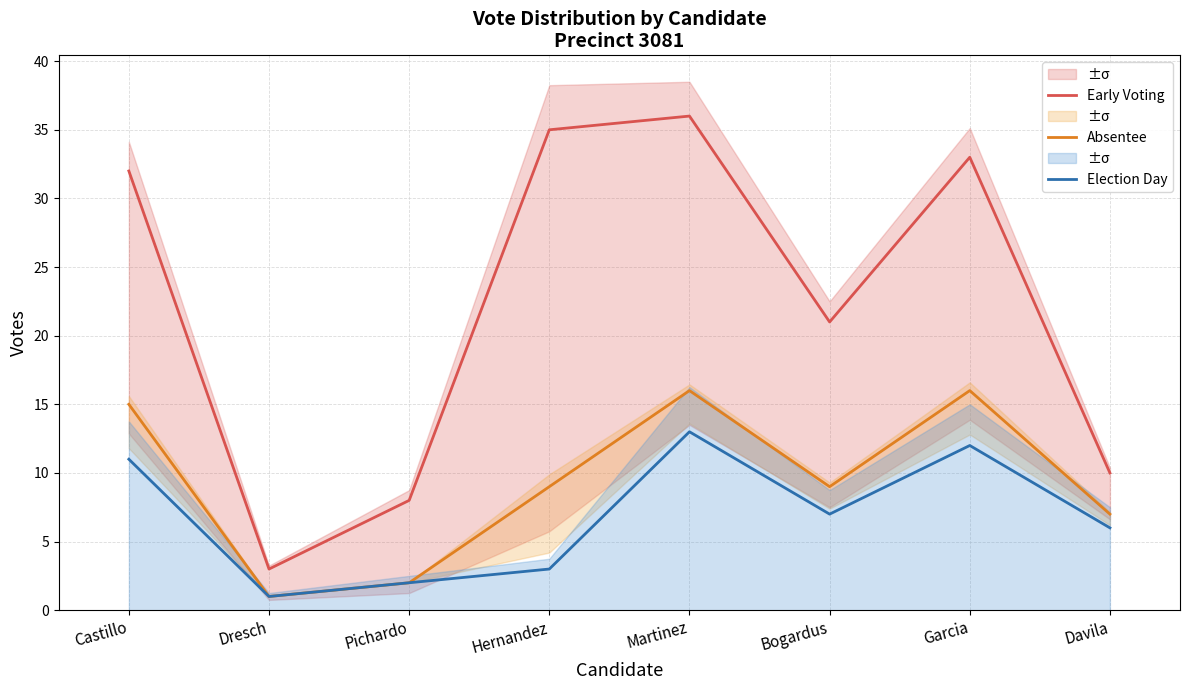

True or false: Early Voting has a value of 36 at Martinez.

True